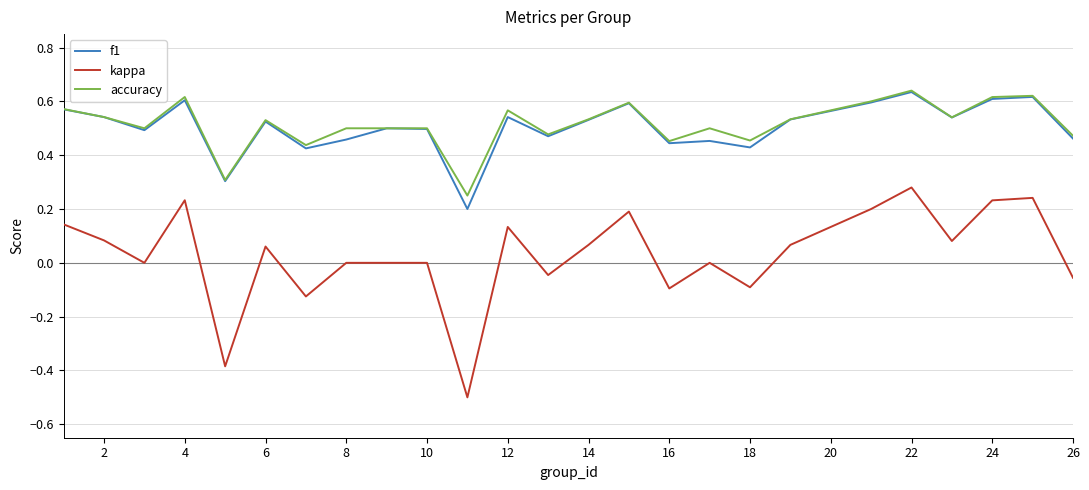

Which series has the widest spread of values?

kappa